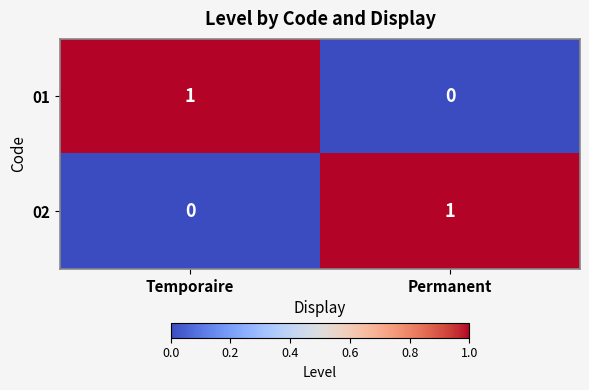

How many values in the 02 series are below 1?

1